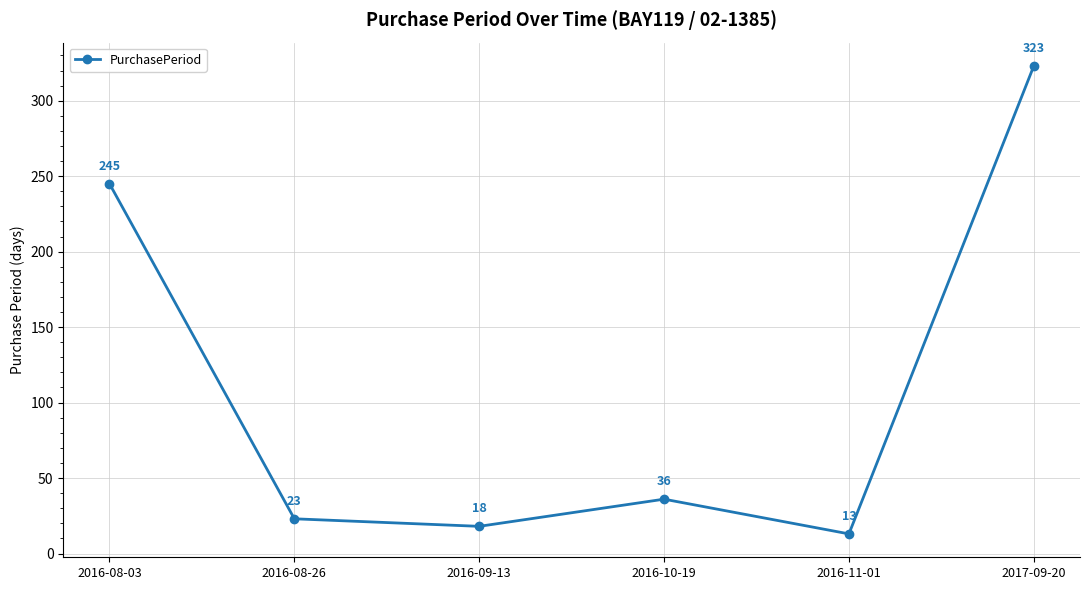

What is the difference between the maximum and minimum values?

310